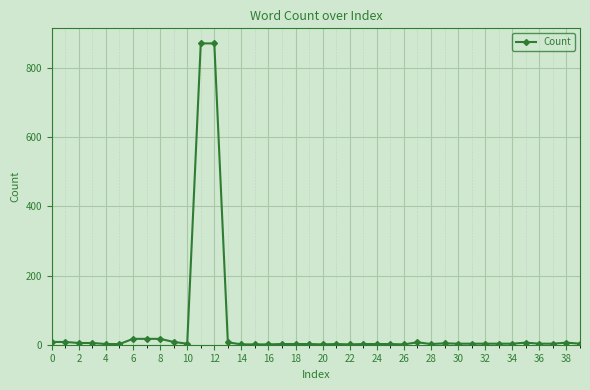

What is the difference between the maximum and second lowest values?

870